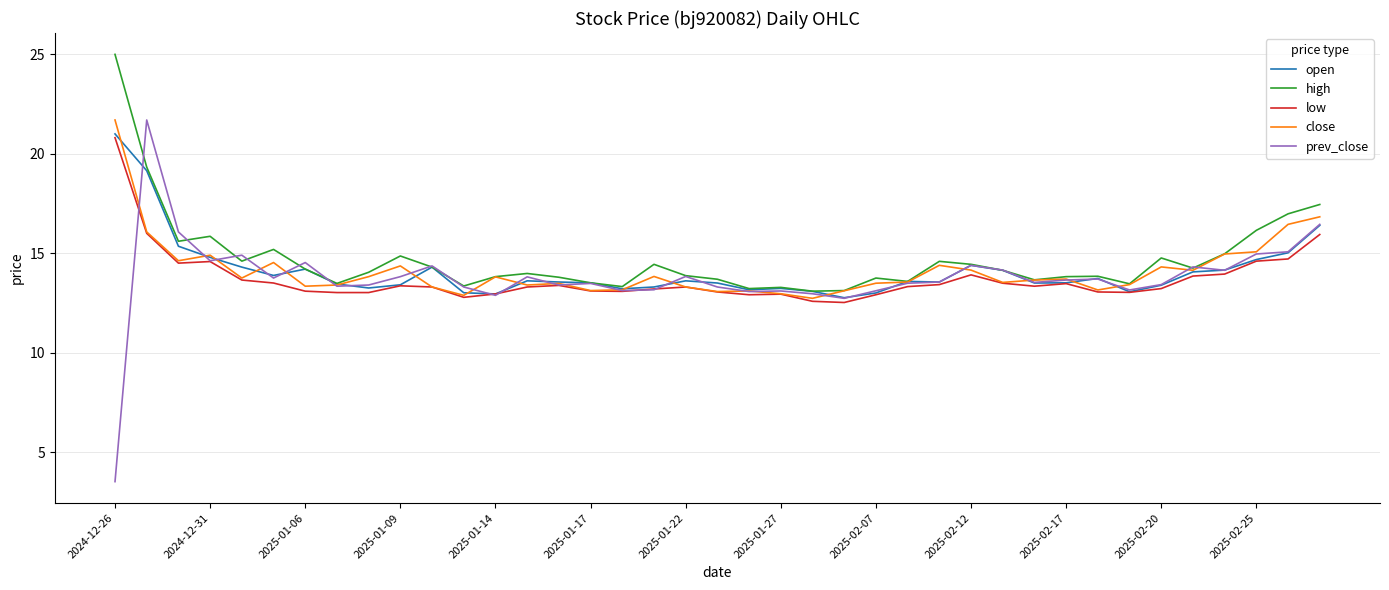

What is the greatest value displayed?

25.0